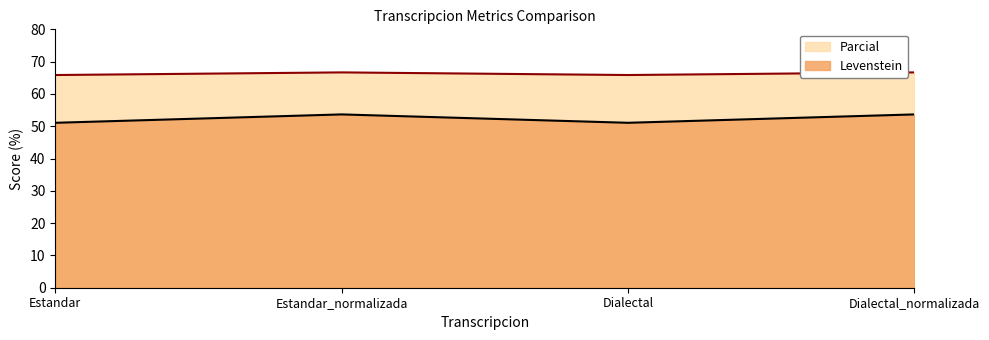

What is the average value of the Levenstein series?

52.4